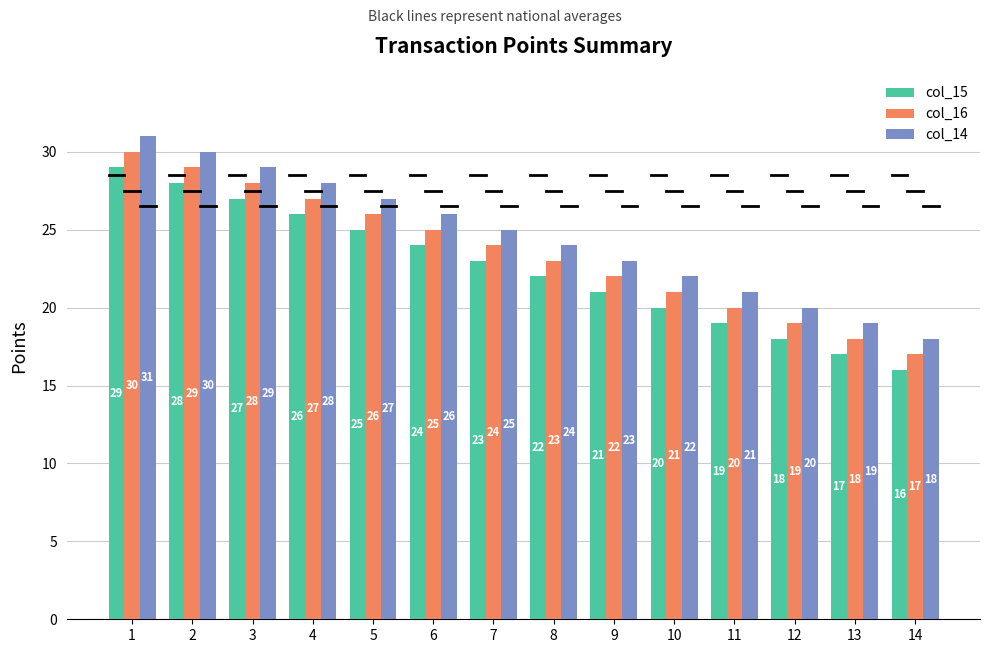

Where is col_16 nearest to the value 23?

8